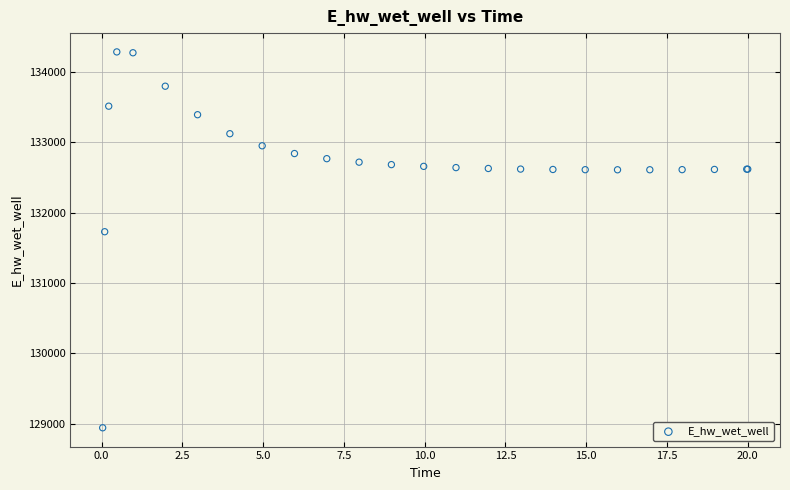

What Y value in the scatter plot is closest to 131612?

131728.3